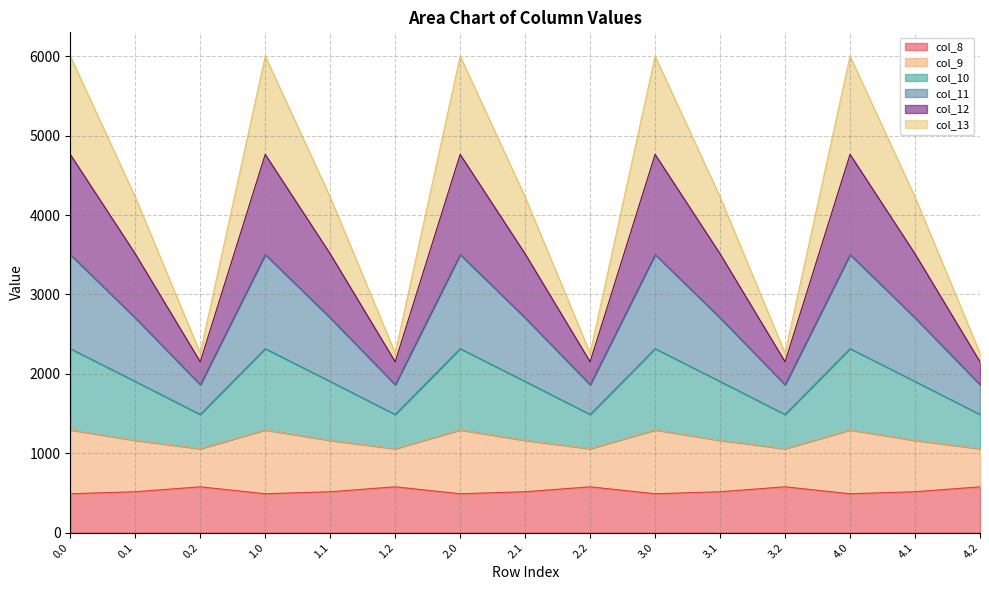

What is the lowest value of the col_8 series?

489.3